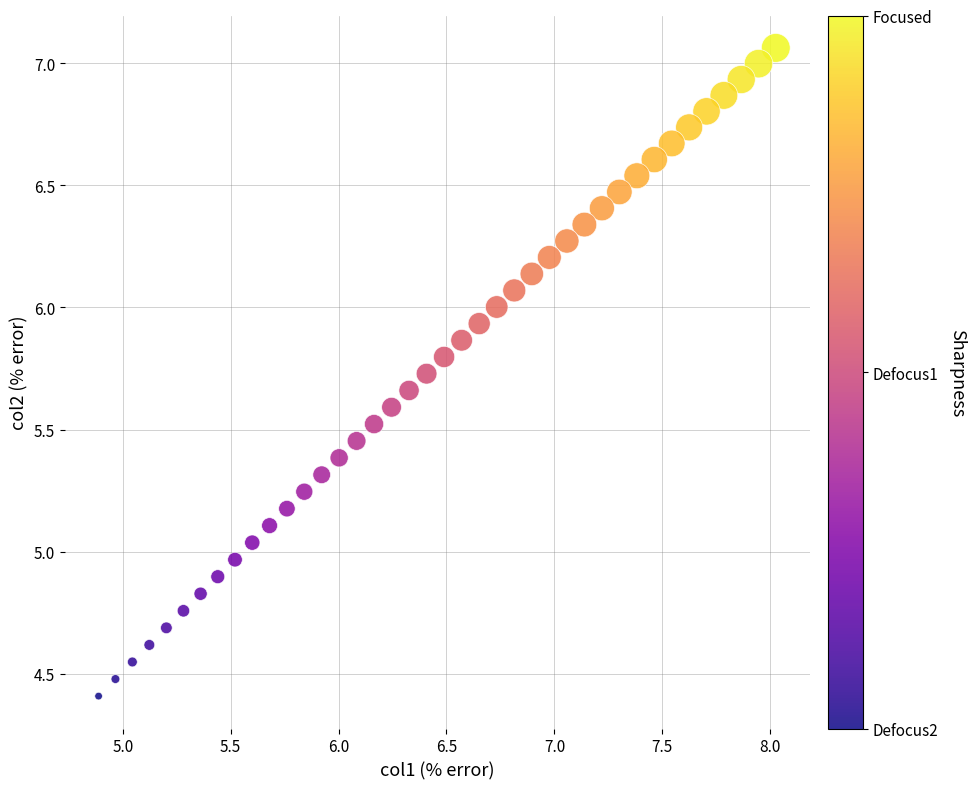

What is the range of X values (max minus min)?

3.1